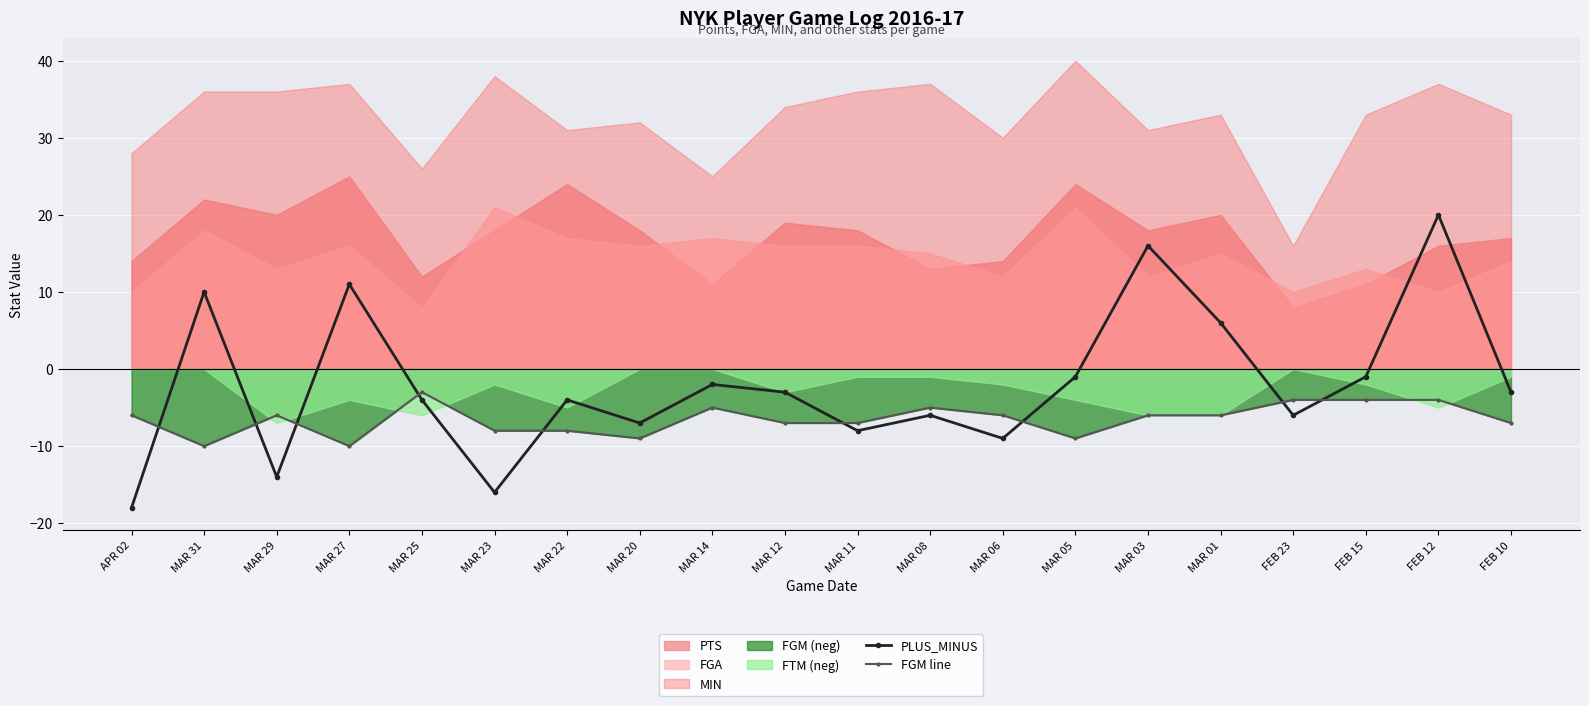

What is the minimum value for FGM line?

-10